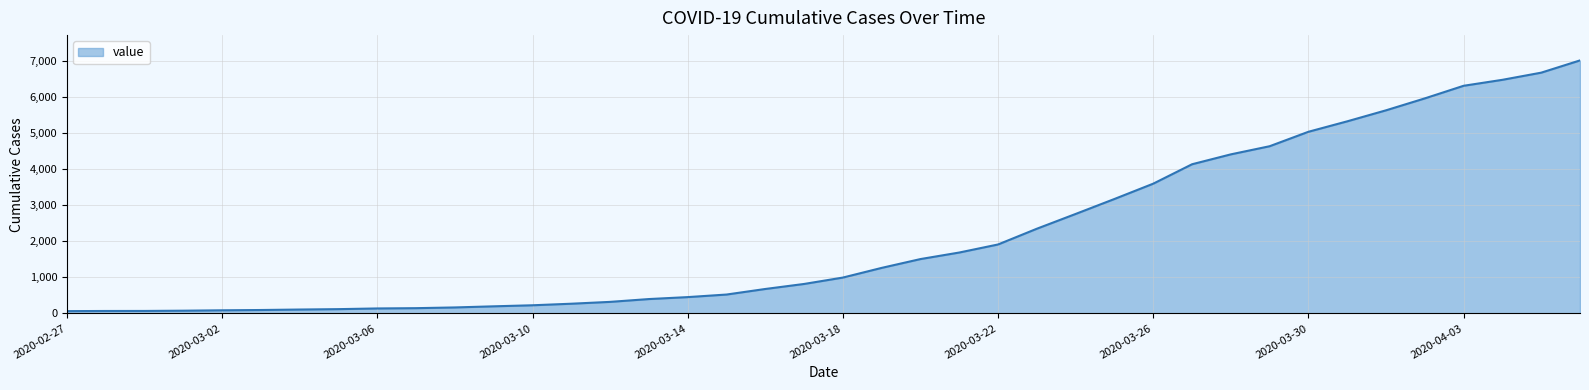

What is the difference between the maximum and minimum values?

6939